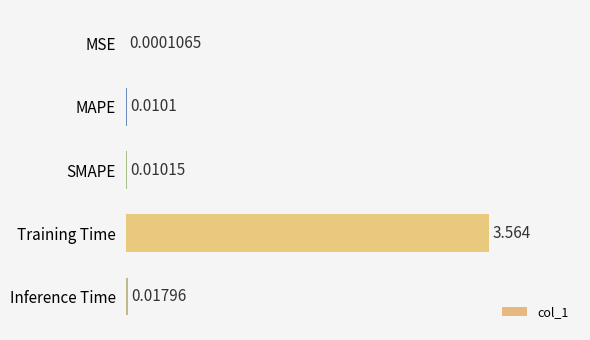

Are the bars horizontal?

Yes